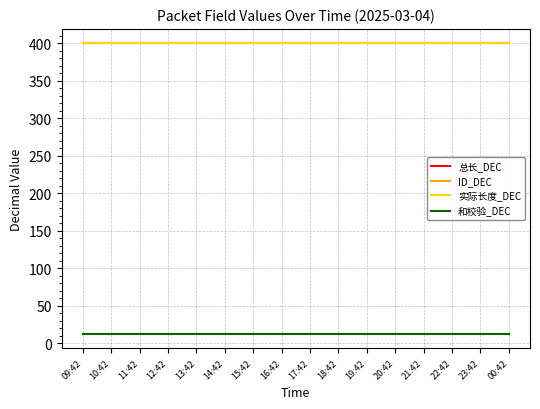

At which label does 实际长度_DEC reach its minimum?

09:42